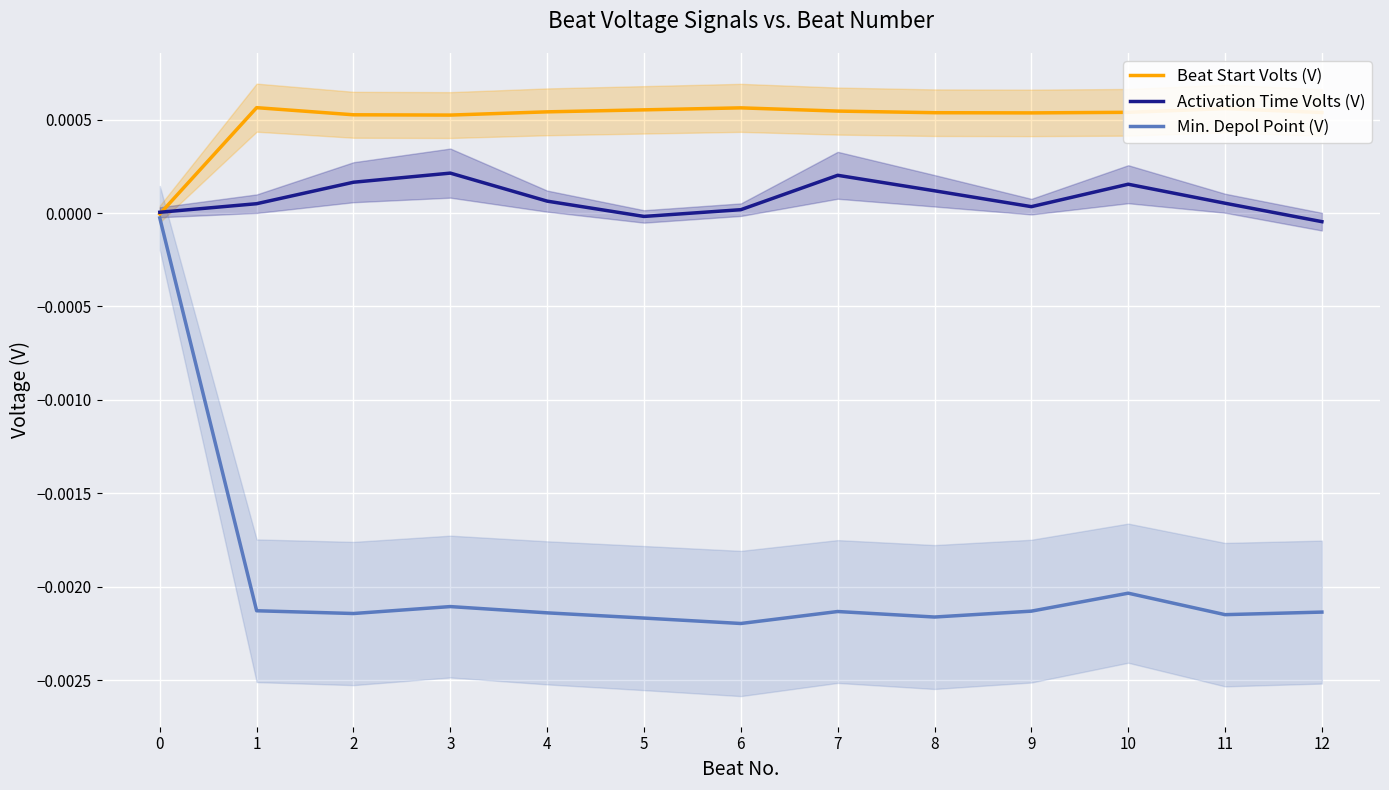

The Beat Start Volts (V) series shows 0.0 at 11. True or false?

True